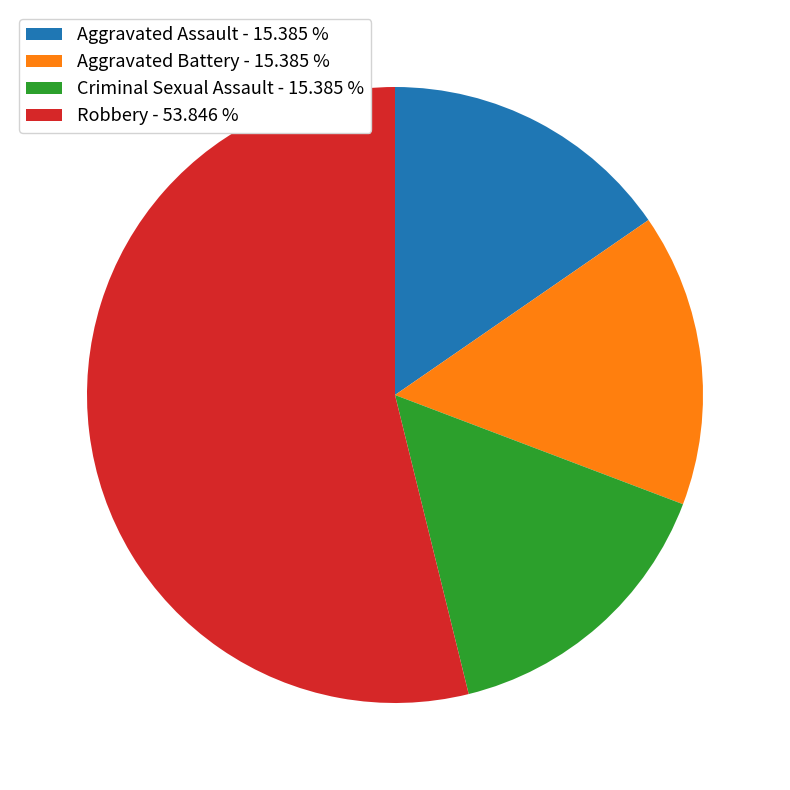

The Aggravated Assault slice represents 15% of the pie. True or false?

True